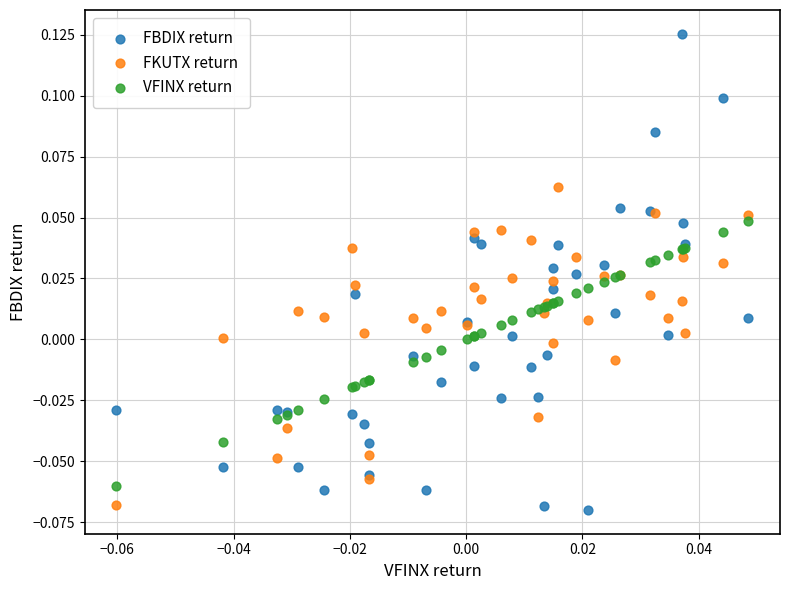

Which series reaches the maximum Y coordinate?

FBDIX return